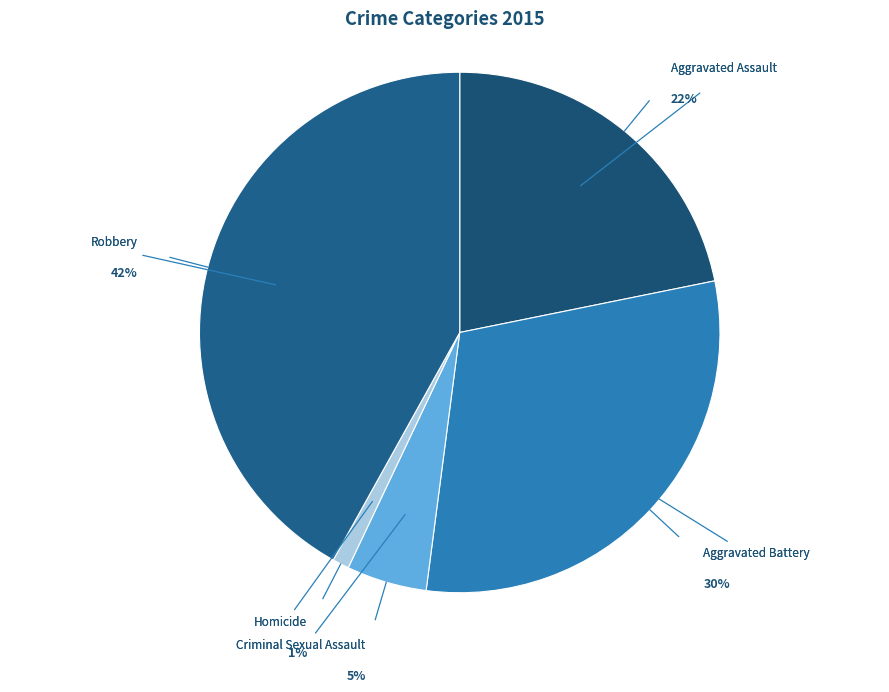

How many slices are in this pie chart?

5